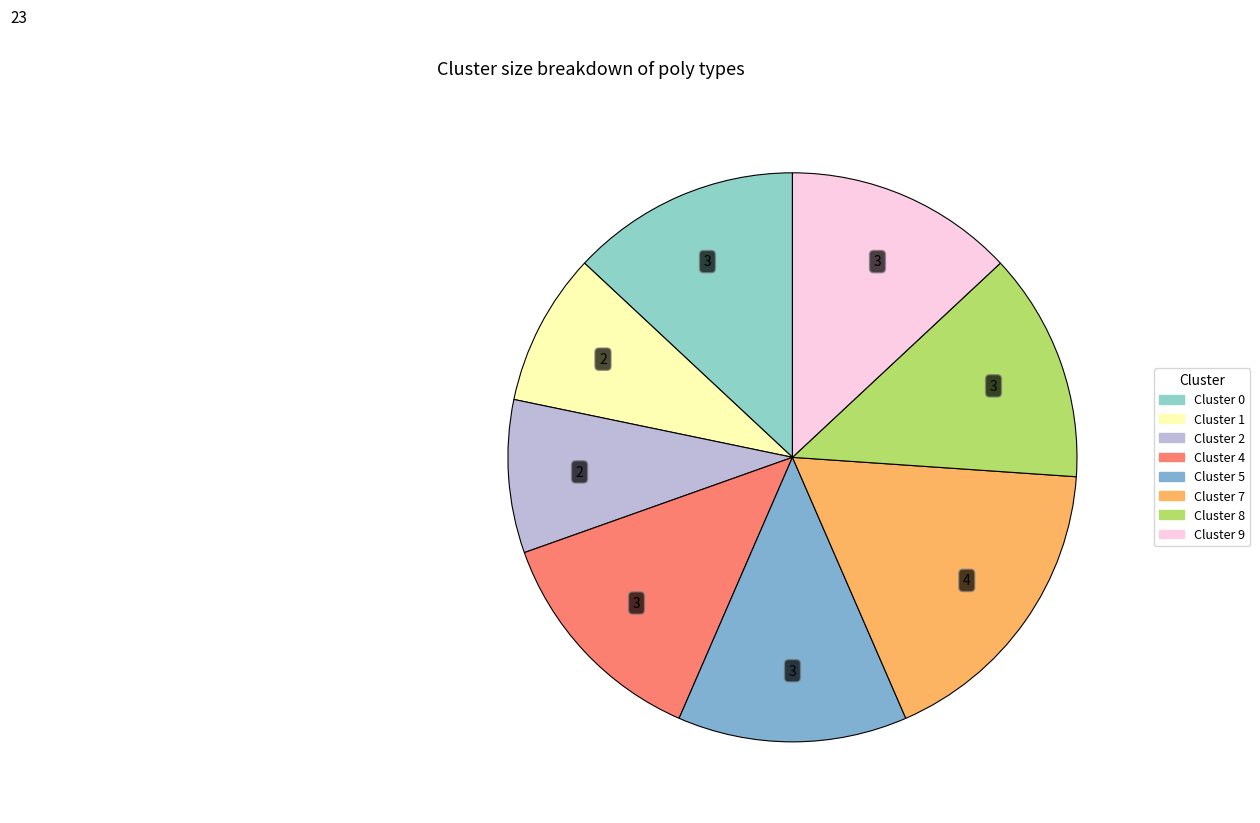

Is there any slice that represents more than half of the pie?

No